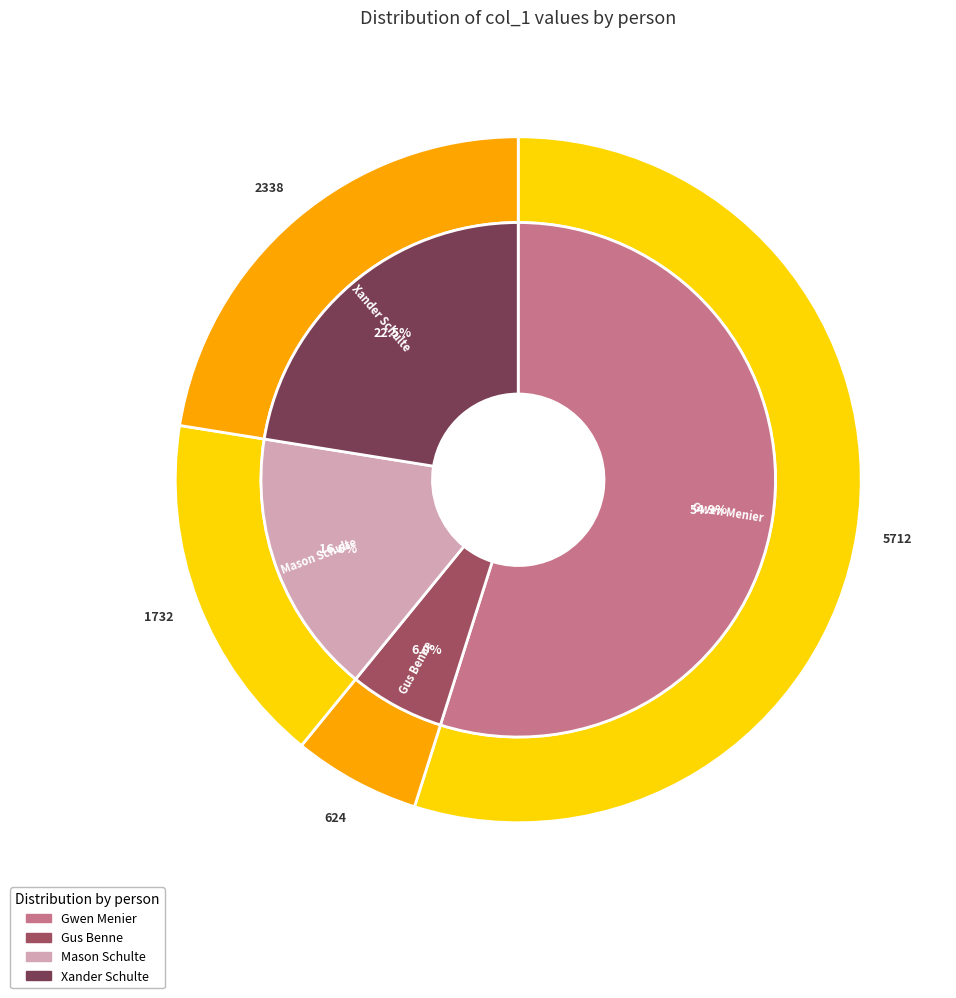

Which slice is the smallest?

Gus Benne